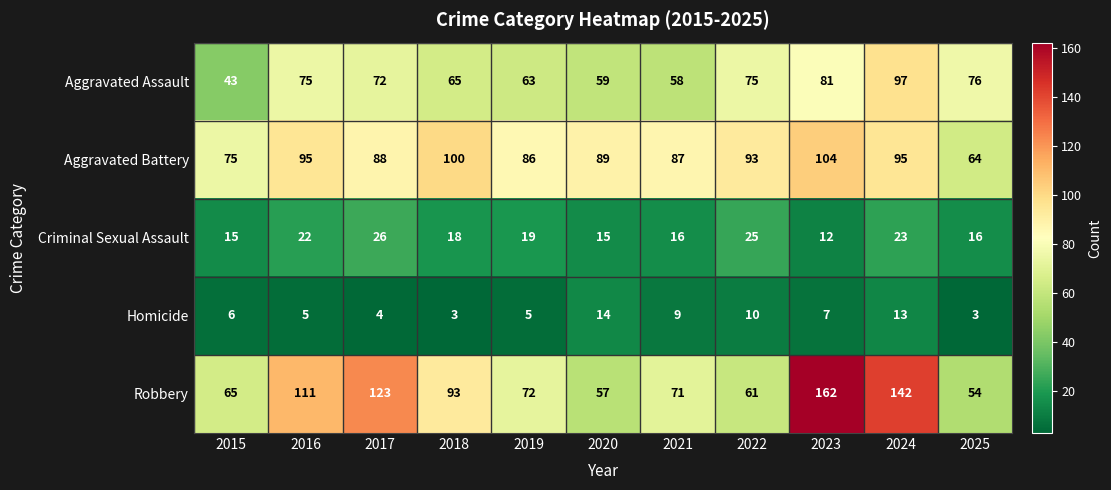

What is the lowest value of the Aggravated Battery series?

64